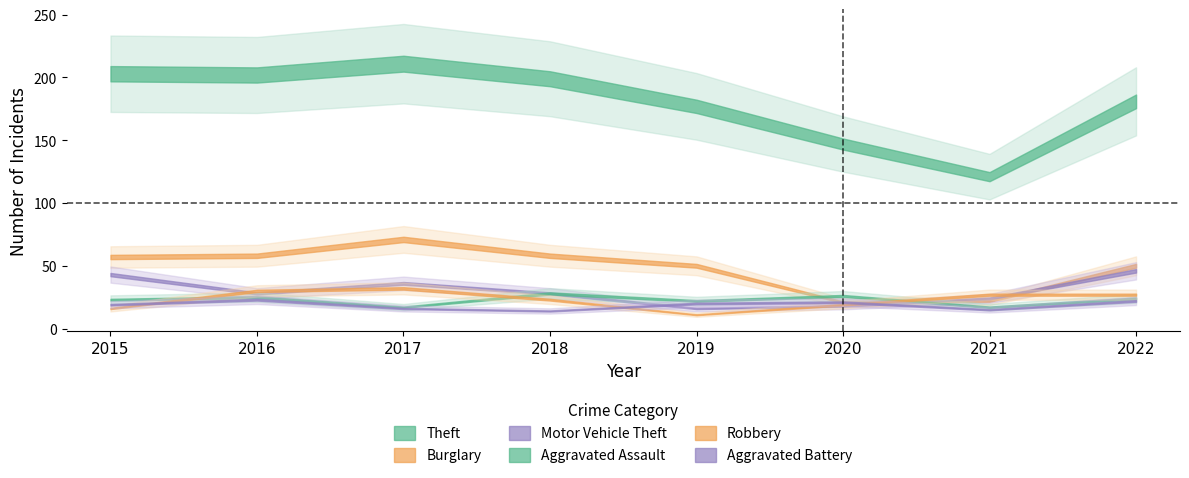

Rank the categories by Robbery value from highest to lowest.

2017, 2016, 2021, 2022, 2018, 2020, 2015, 2019